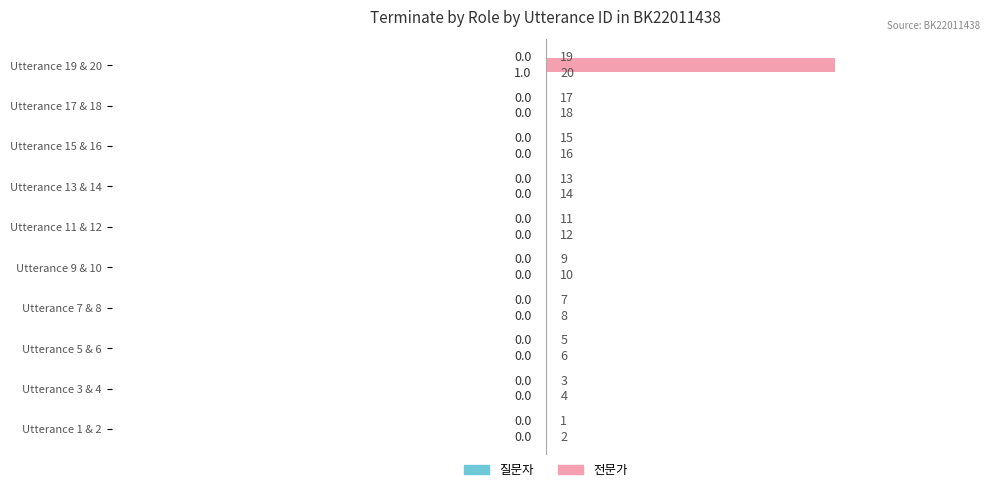

How many categories are shown in the chart?

10